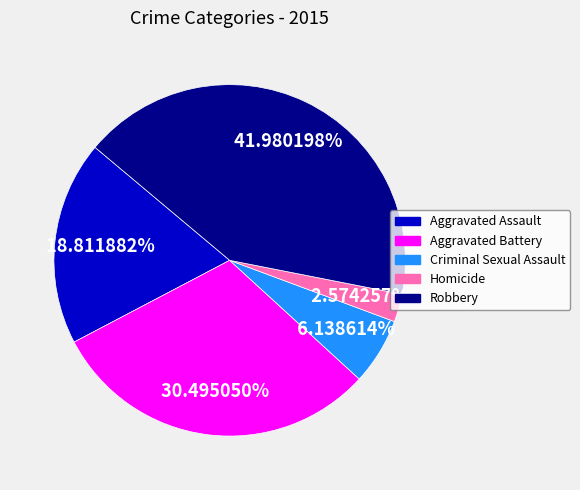

How many slices are in this pie chart?

5